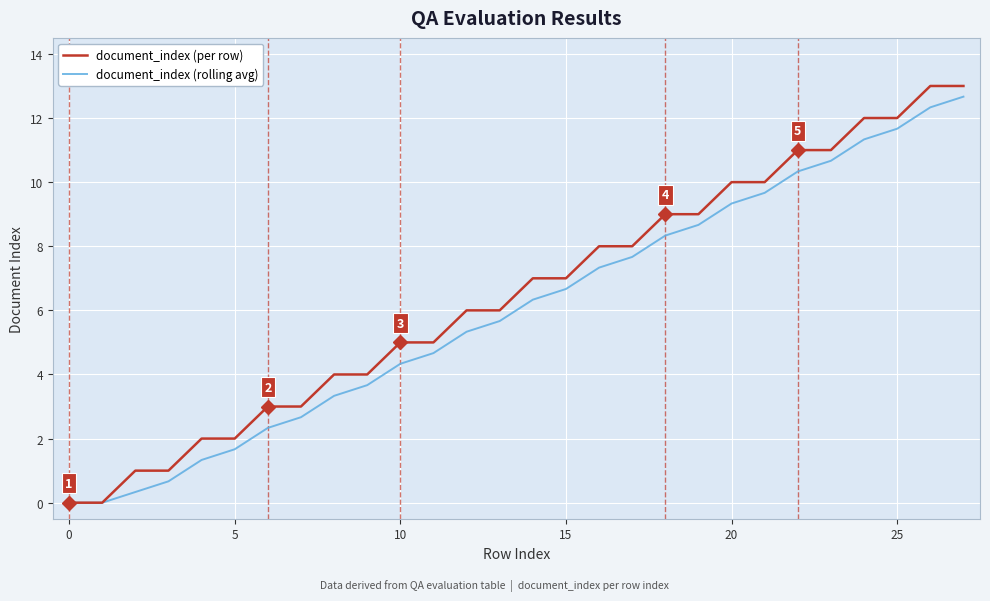

What is the maximum value shown in the chart?

13.0